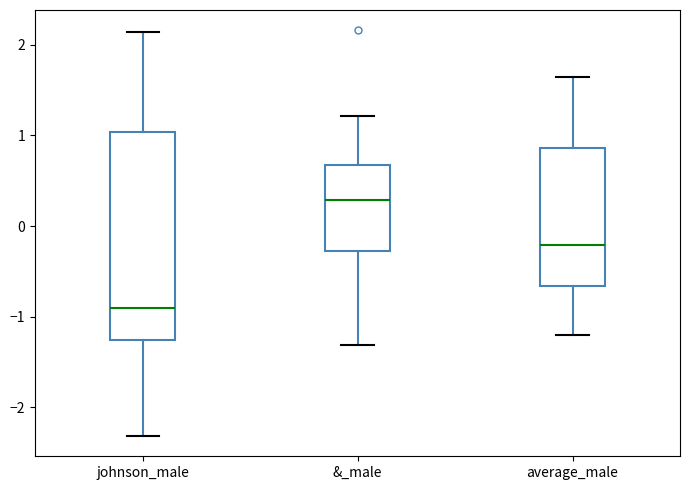

Reading left to right, read every box against the y-axis: the position of its median line, the range the box covers, and the ends of its whiskers. The values are not printed on the chart, so give them approximately, as read against the axis.

johnson_male: median -0.9, box -1.3 to 1.0, whiskers -2.3 to 2.1
&_male: median 0.3, box -0.3 to 0.7, whiskers -1.3 to 1.2
average_male: median -0.2, box -0.7 to 0.9, whiskers -1.2 to 1.6